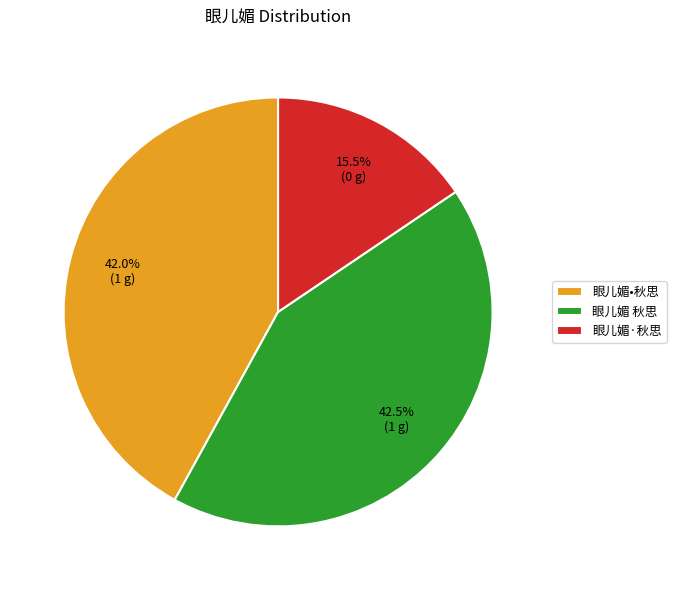

What percentage is NOT represented by 眼儿媚•秋思?

58.0%